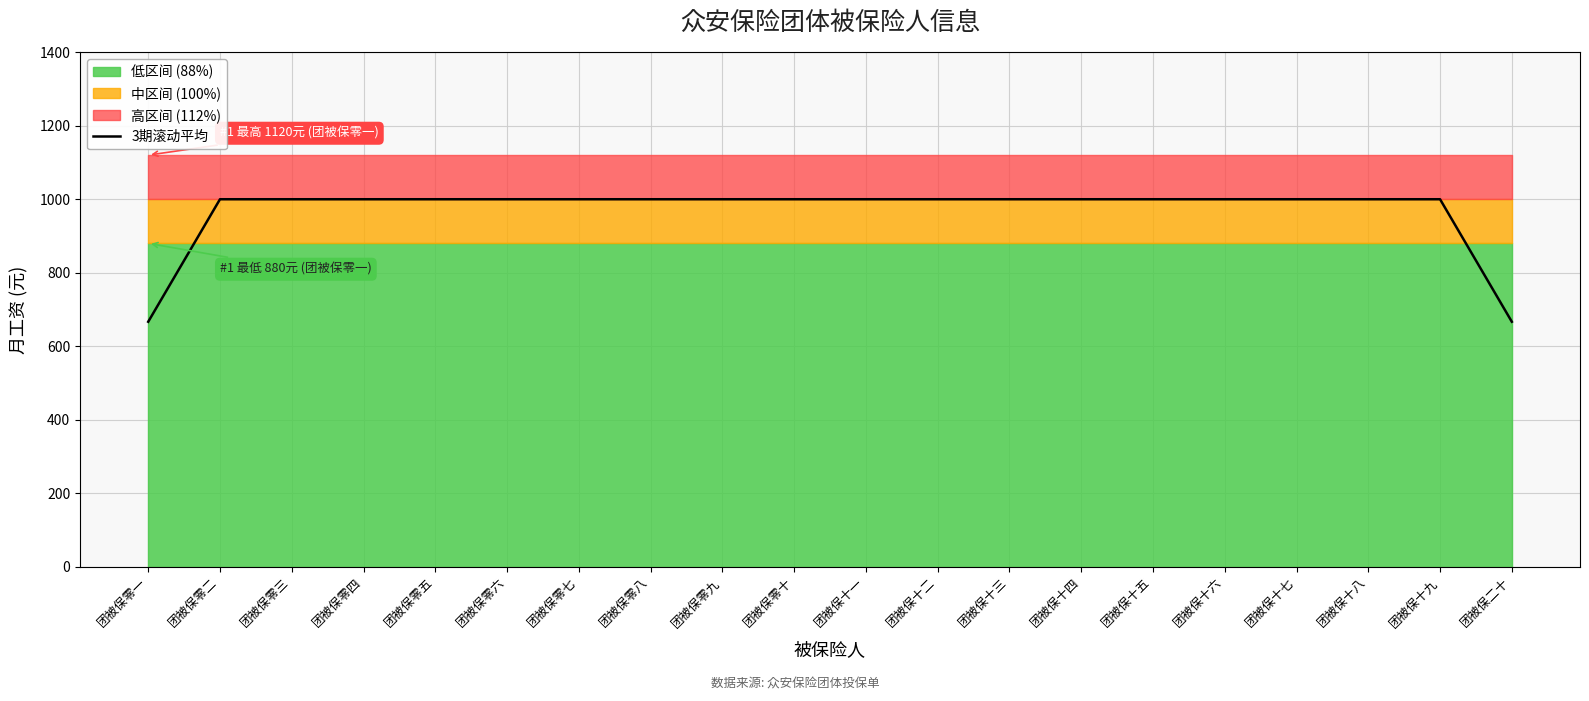

How many lines are shown in the chart?

1